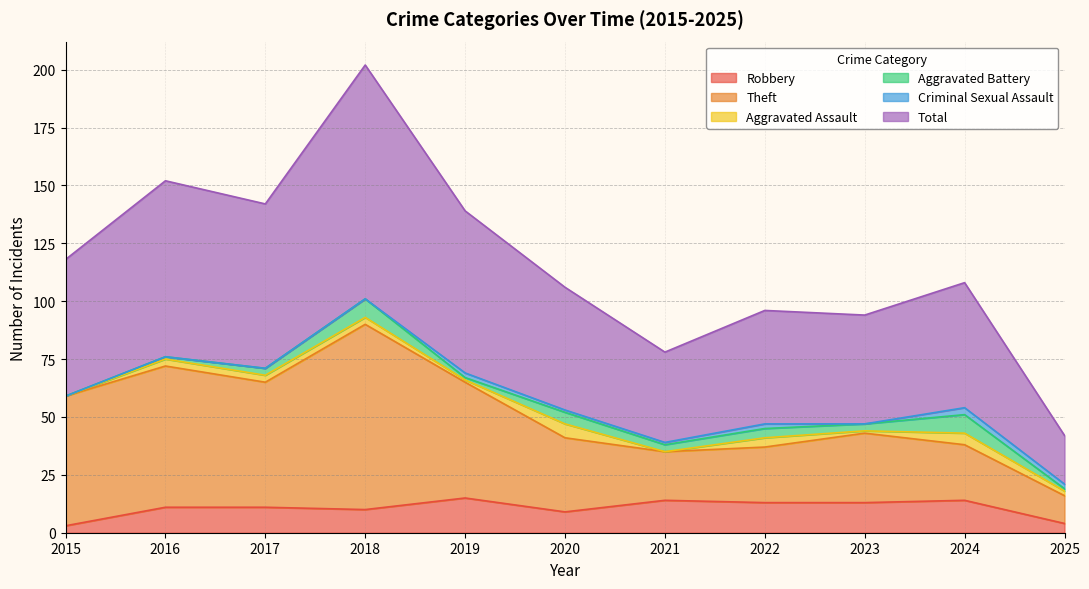

How many values in the Robbery series exceed 11?

5